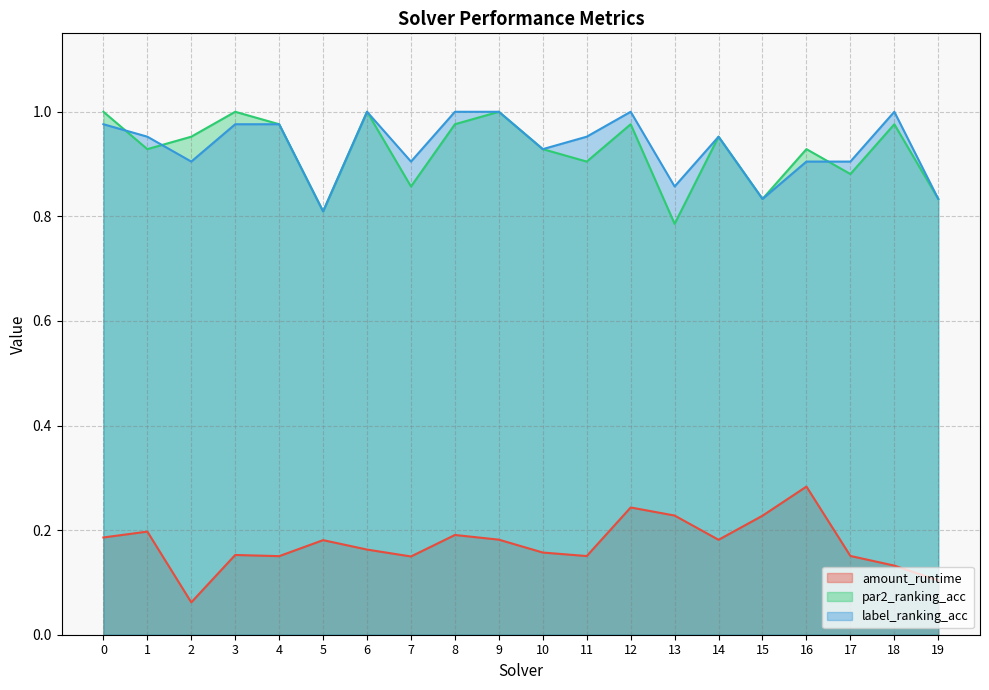

Is the value of label_ranking_acc at 10 greater than the value of par2_ranking_acc at 2?

No